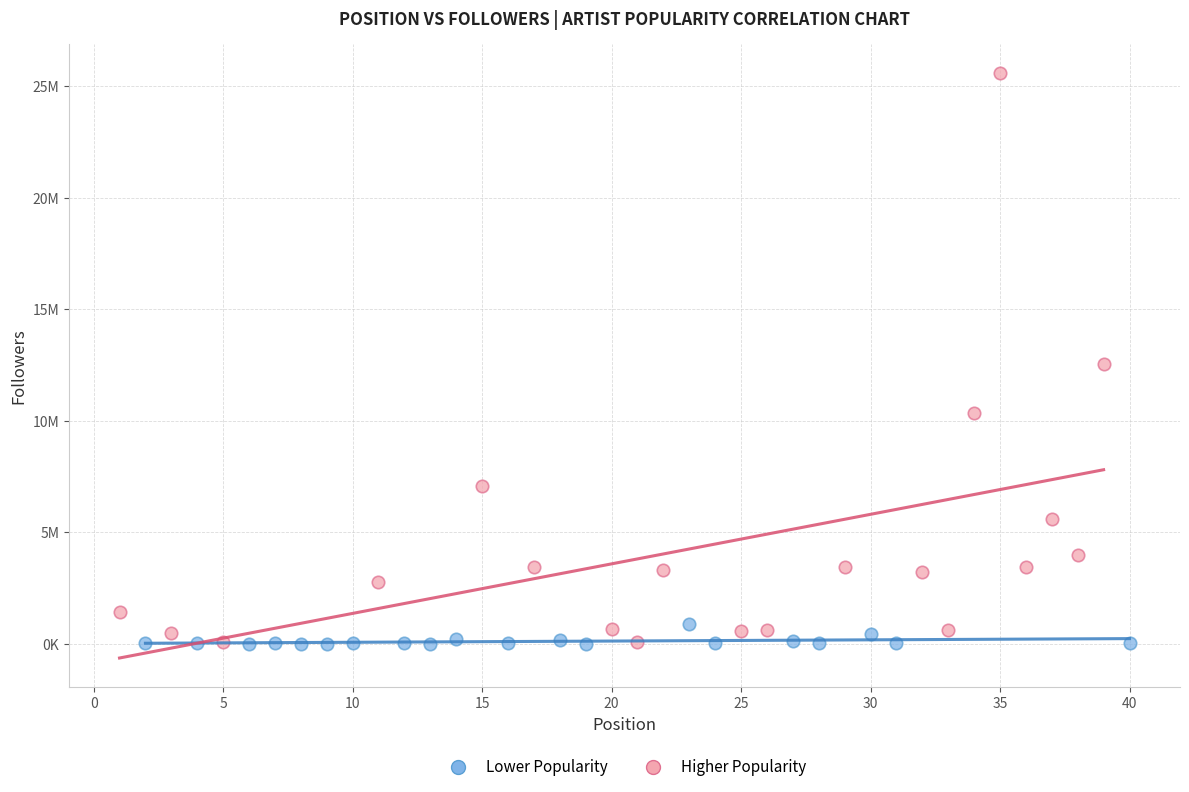

Which series has the widest spread of Y values?

Higher Popularity